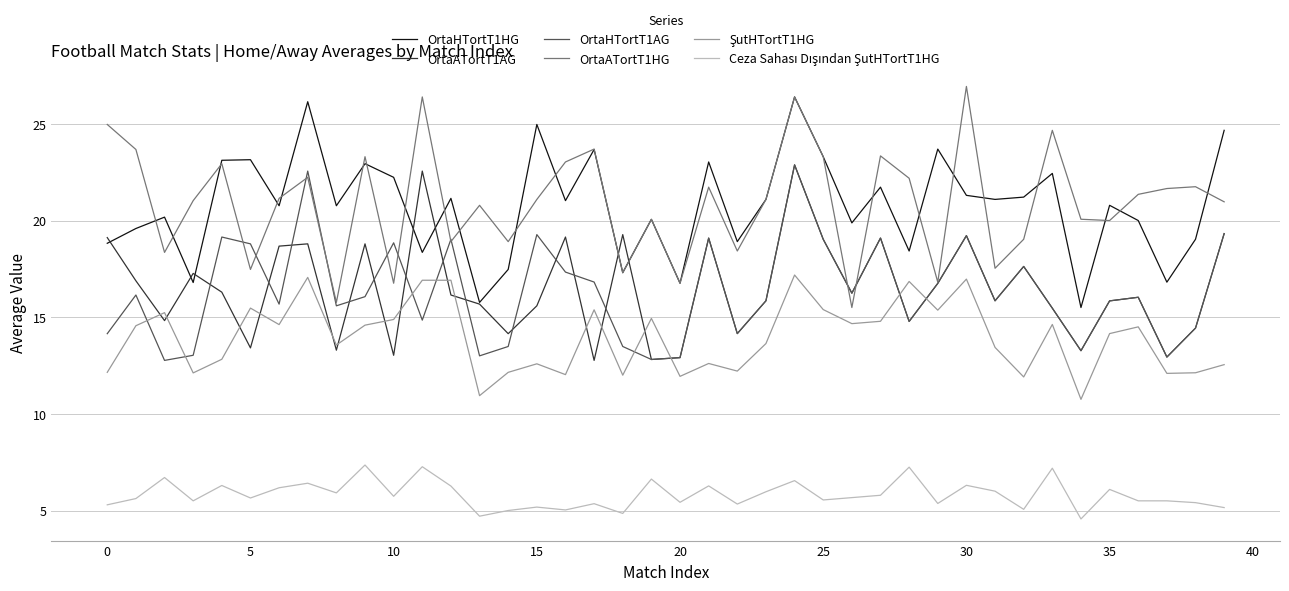

What is the smallest value displayed?

4.6